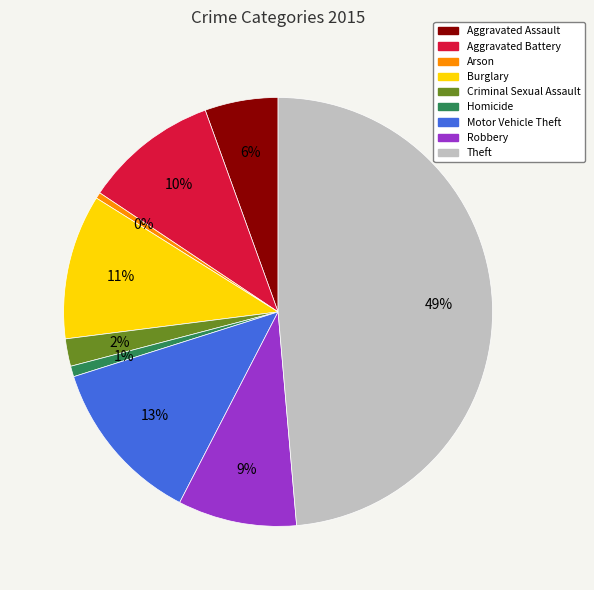

How many slices are in this pie chart?

9